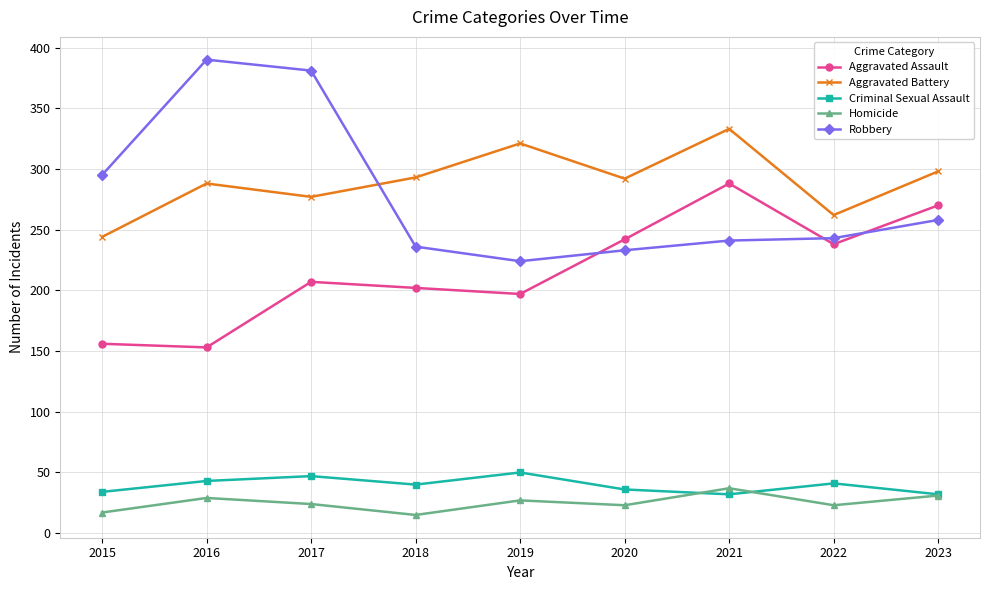

Where is the first local minimum for Aggravated Battery?

2017